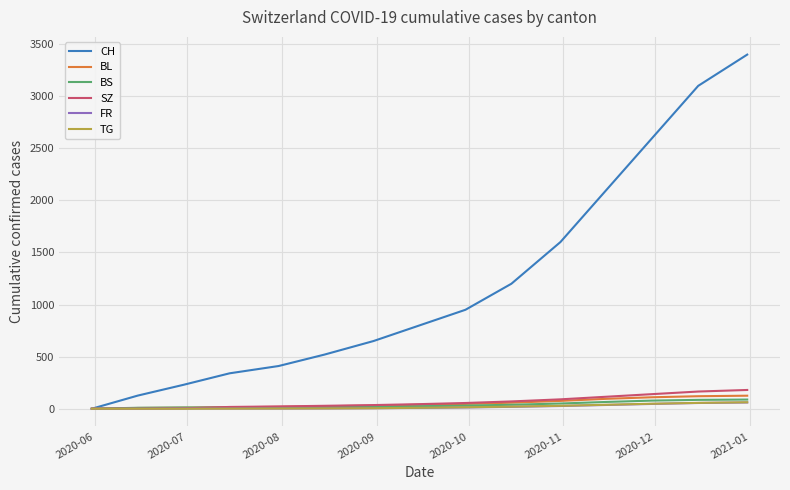

Which series has the largest range (max minus min)?

CH